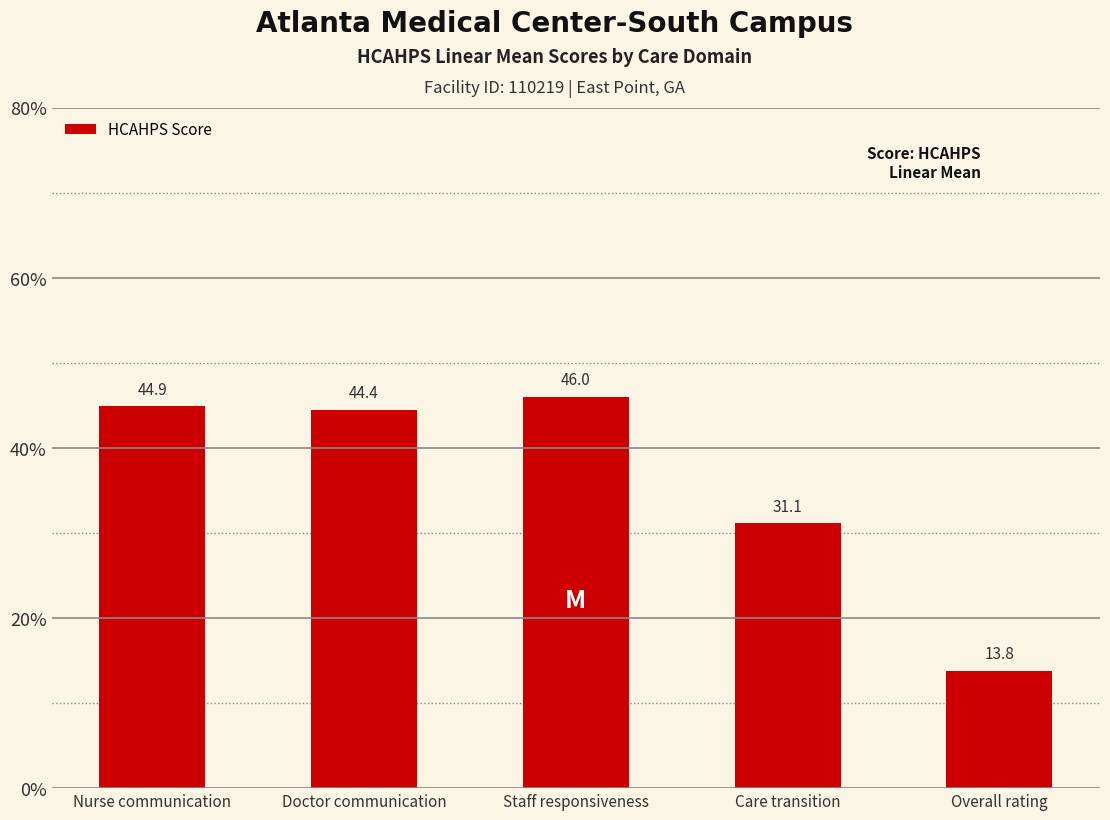

What is the sum of the values at Nurse communication and Care transition?

76.0